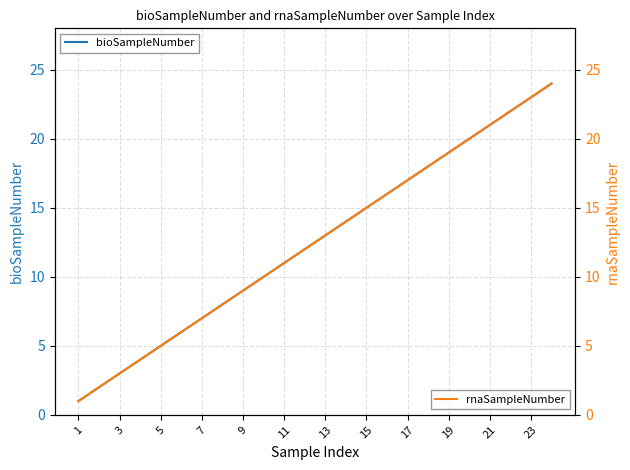

What is the difference between the second highest and second lowest values in the rnaSampleNumber series?

21